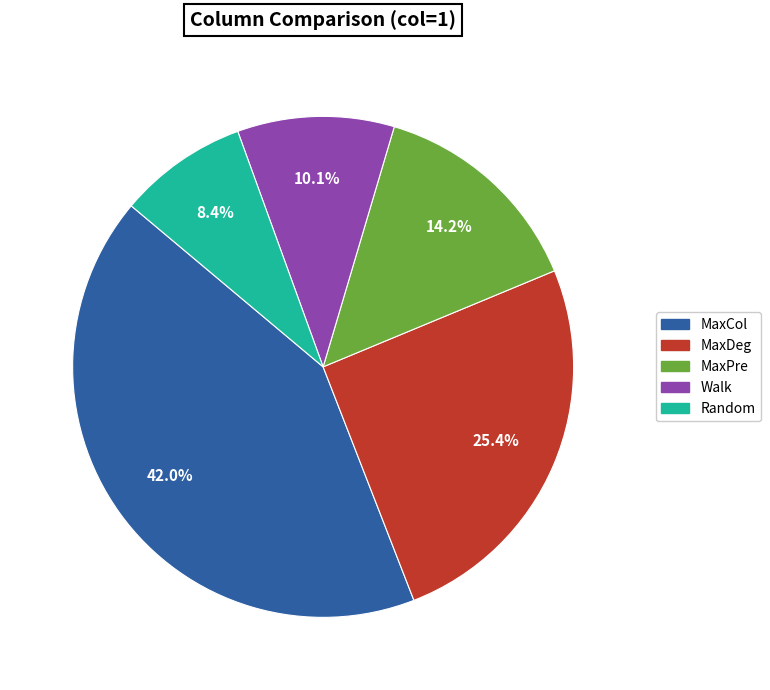

Which category has the biggest portion of the pie?

MaxCol